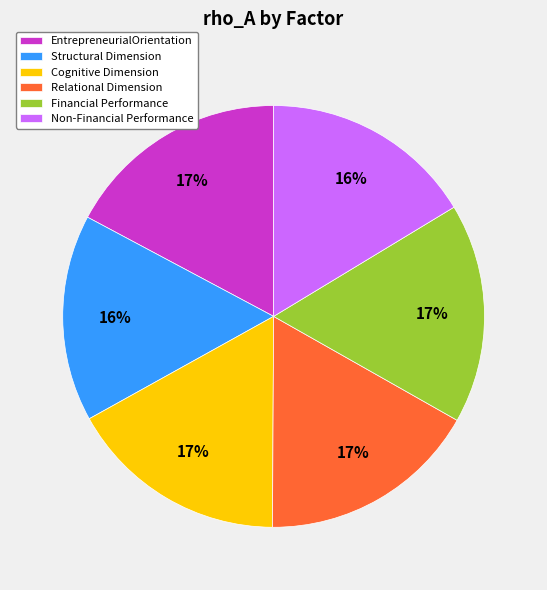

Count the number of slices in the pie.

6